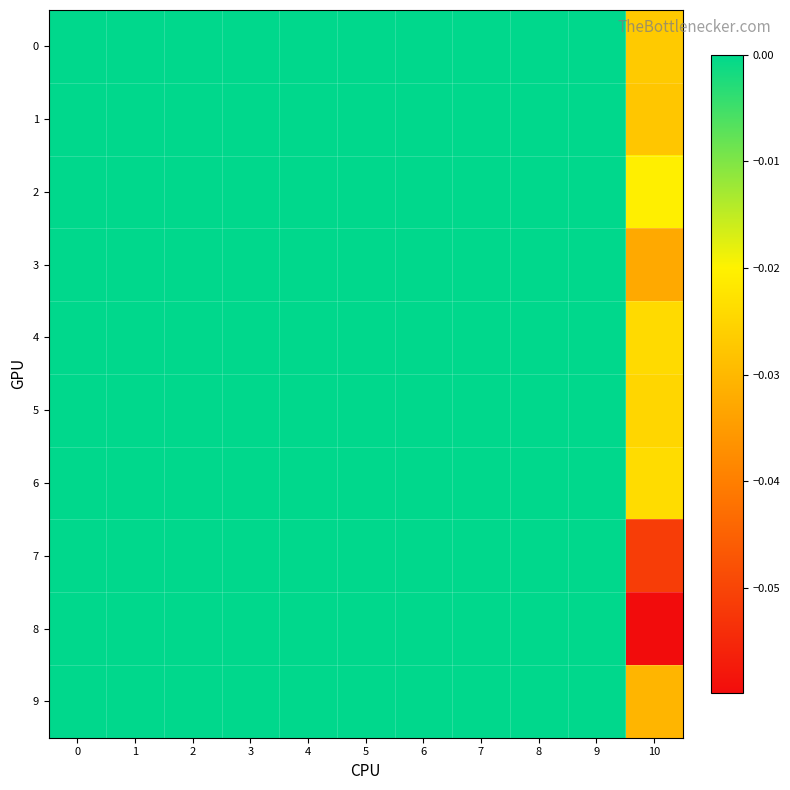

List the series in order of their peak value, highest first.

0, 1, 2, 3, 4, 5, 6, 7, 8, 9